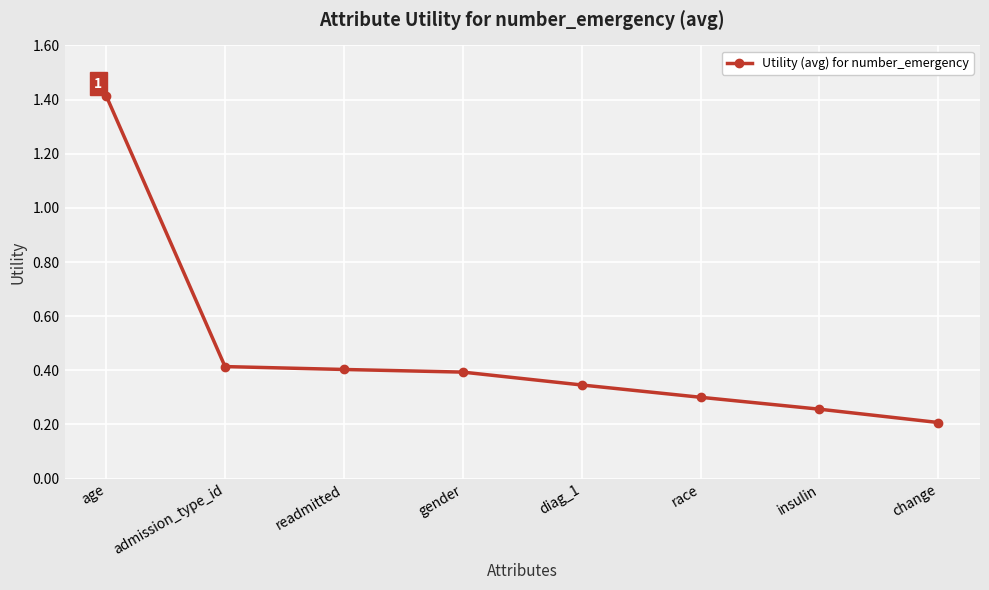

Where is the data nearest to the value 0?

change